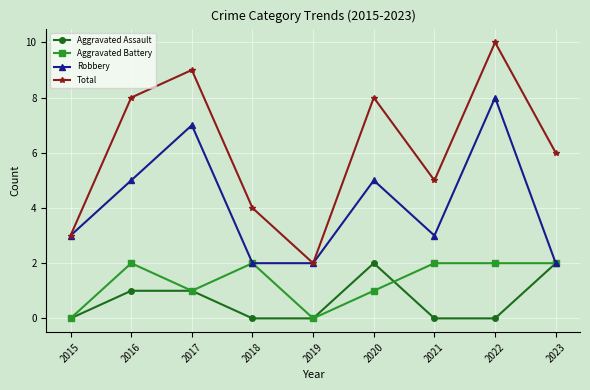

What is the total value across all series at 2016?

16